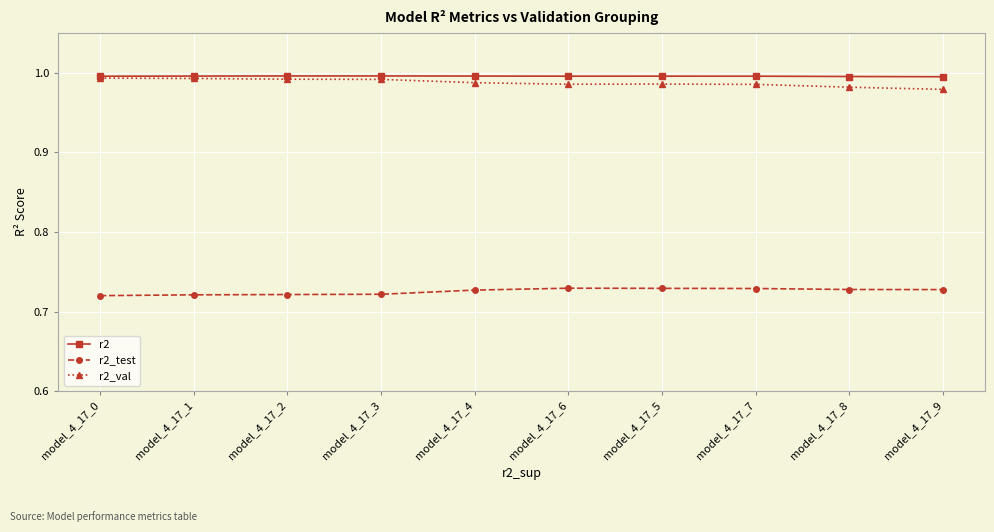

What is the label of the 10th point from the right?

model_4_17_0